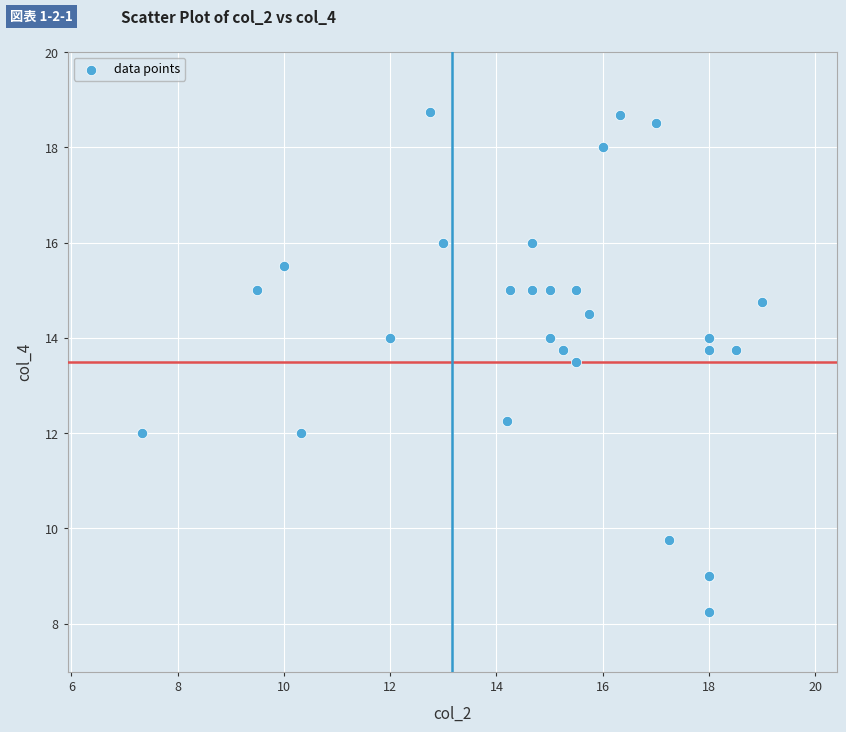

What Y value in the scatter plot is closest to 13?

13.5